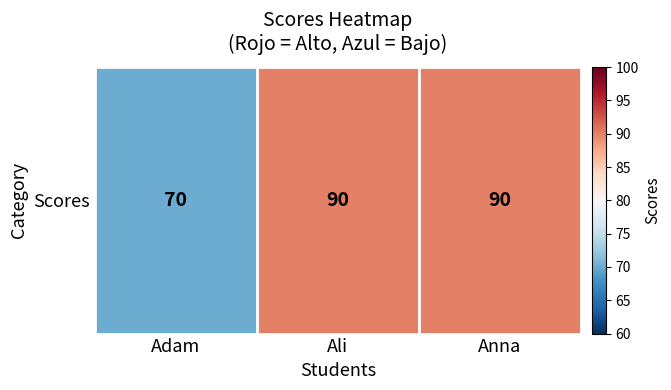

List the labels in order of value, largest first.

Ali, Anna, Adam